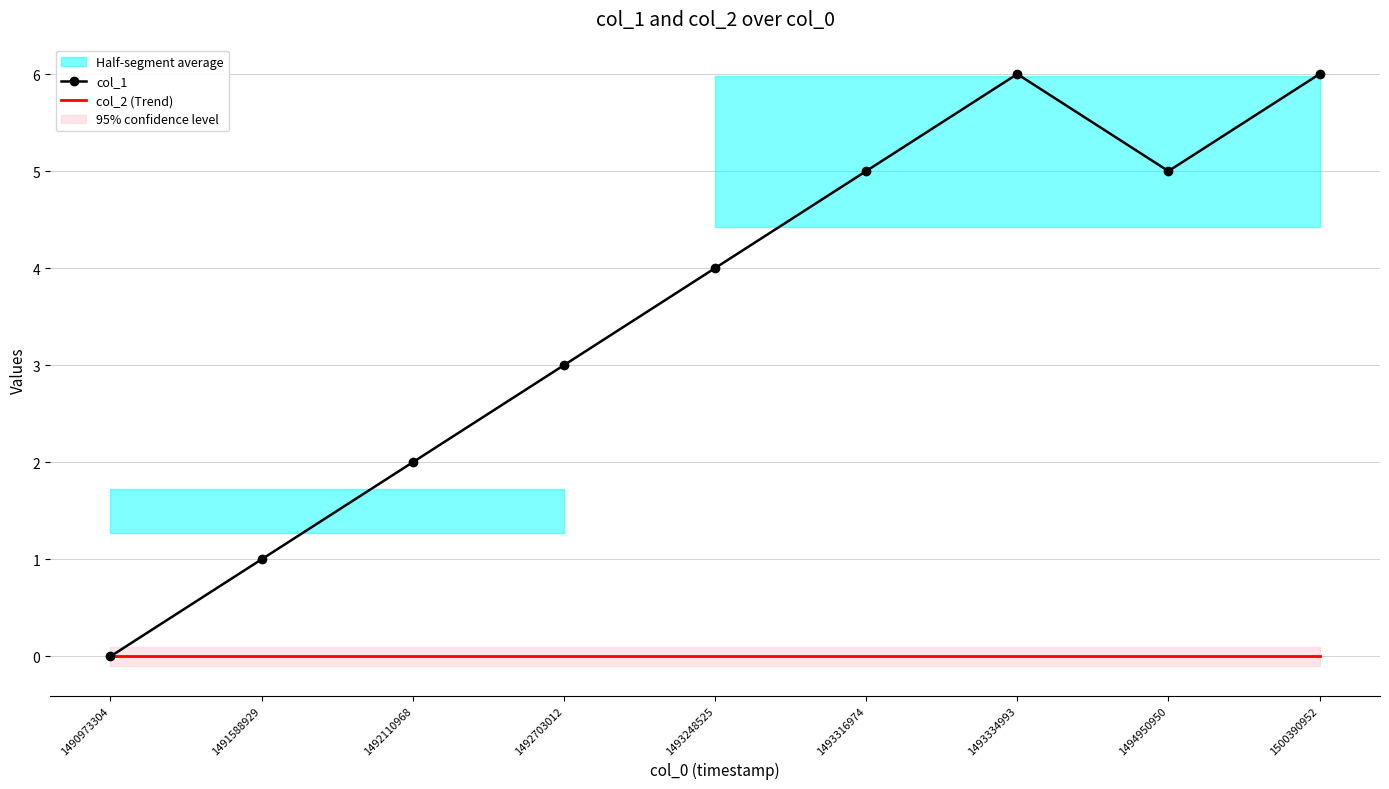

Rank the series at 1493248525 from highest to lowest value.

col_1, col_2 (Trend)